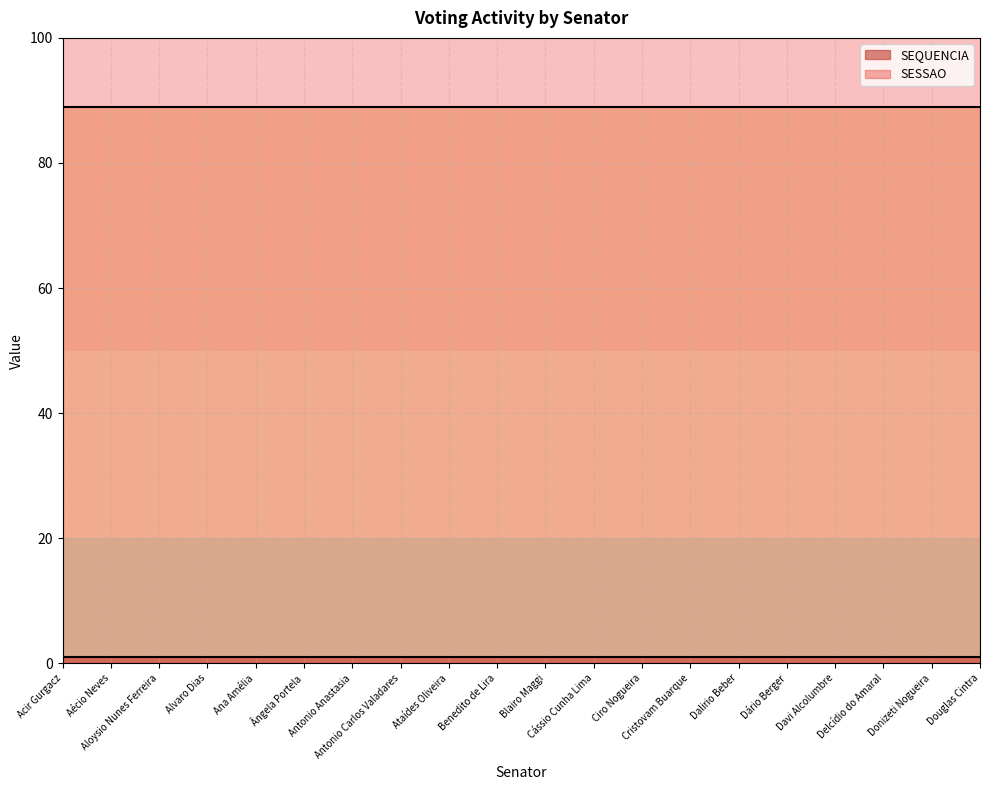

Does the chart display data point markers on the line(s)?

No